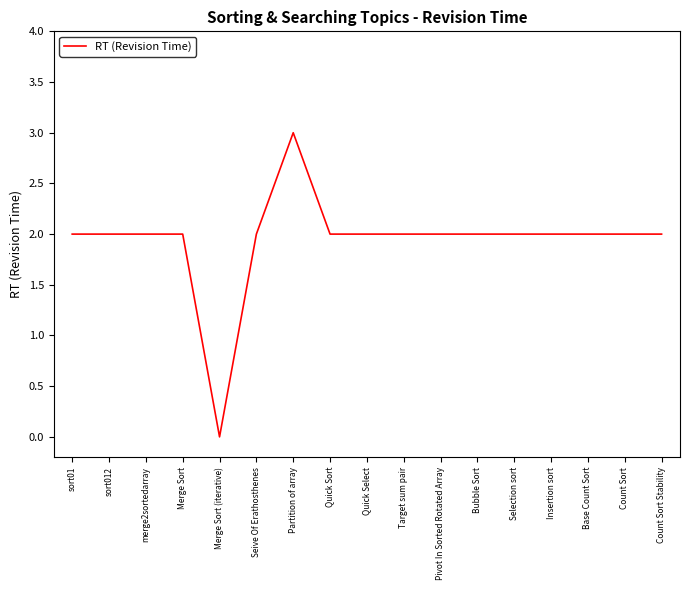

How many categories are shown in the chart?

17